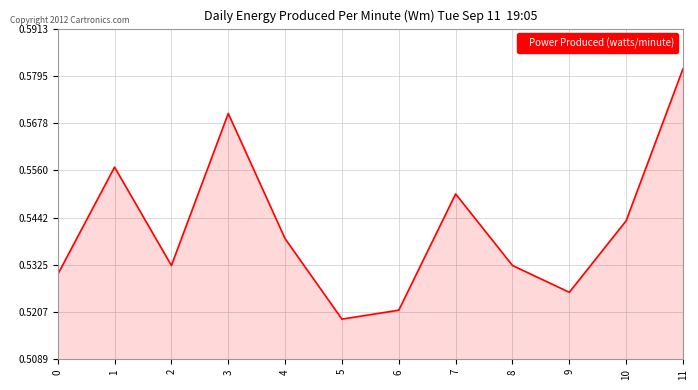

What is the sum of the values at 11 and 1?

1.1